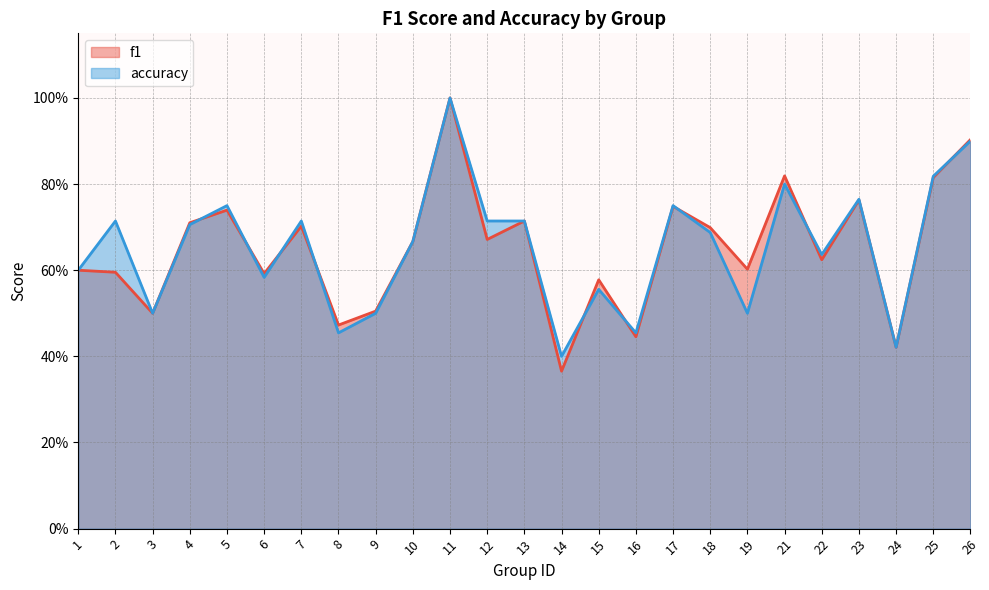

The value of accuracy at 1 is 0.3. True or false?

False